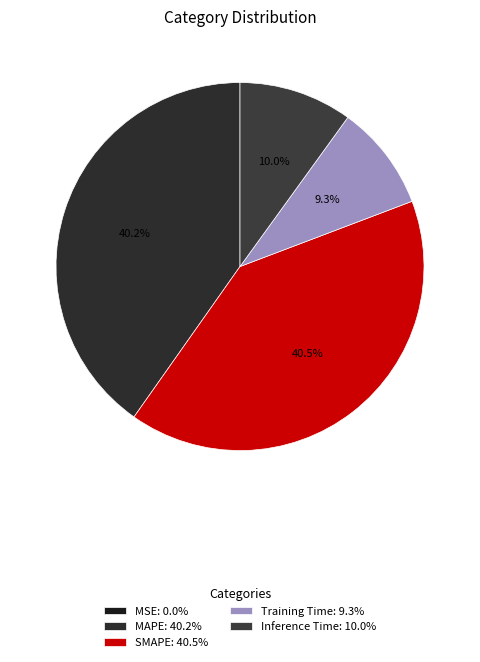

To the nearest percent, what portion does Training Time represent?

9%